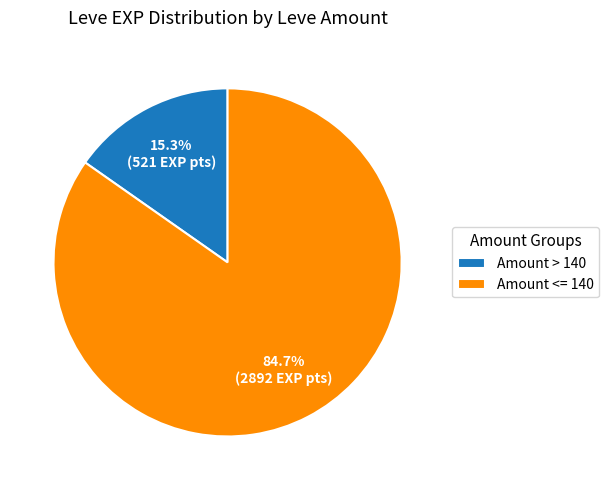

Between Amount > 140 and Amount <= 140, which is larger?

Amount <= 140